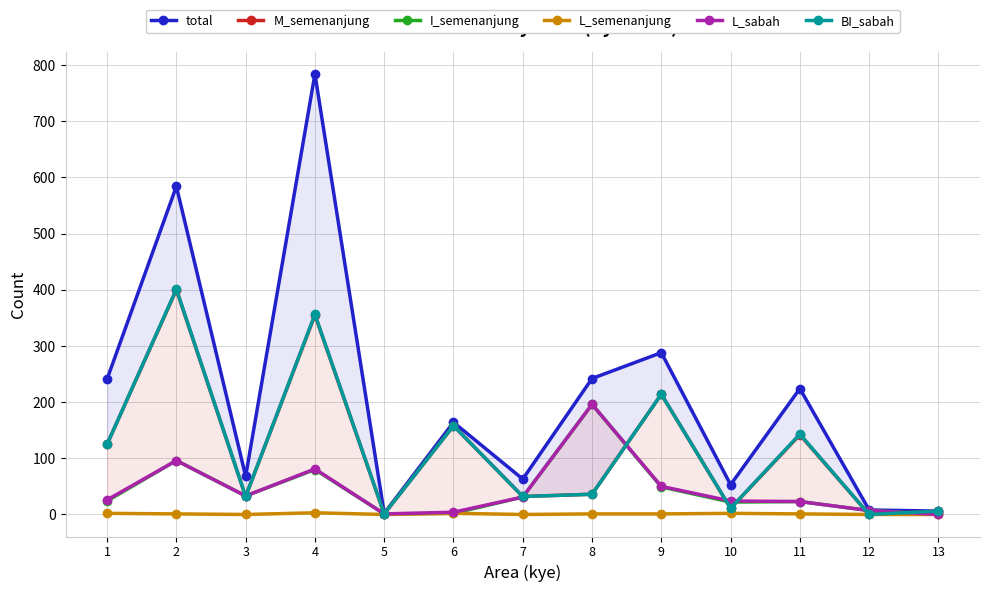

At which category does L_semenanjung reach its first local valley?

3